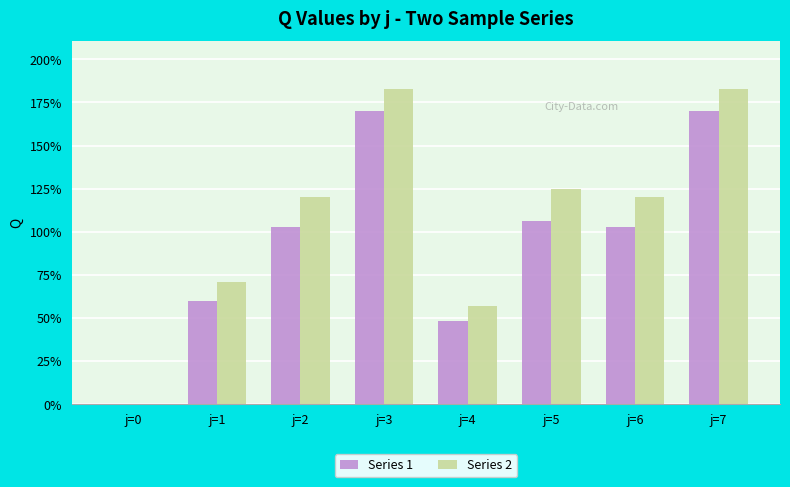

What is the total value across all series at j=3?

353